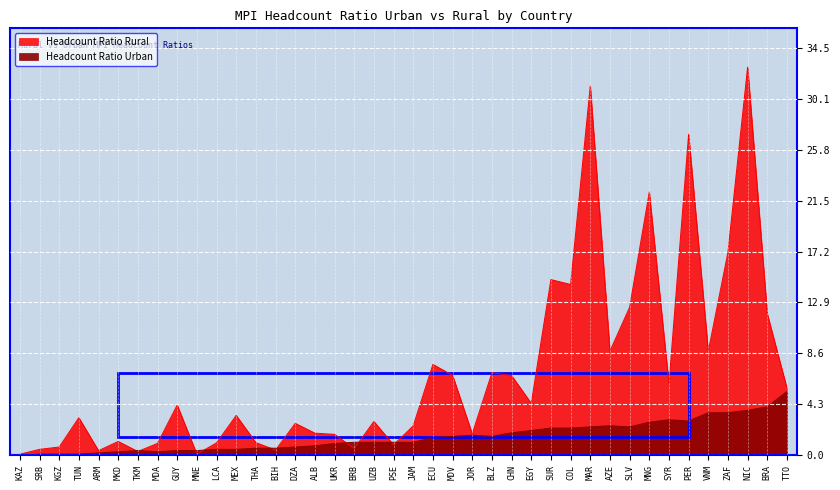

What is the average value of the Headcount Ratio Urban series?

1.6